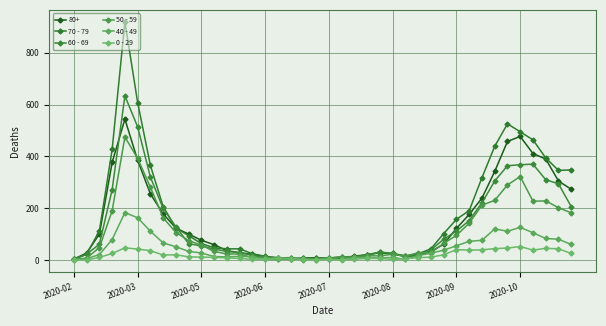

Is this an area chart (filled region under the line)?

No